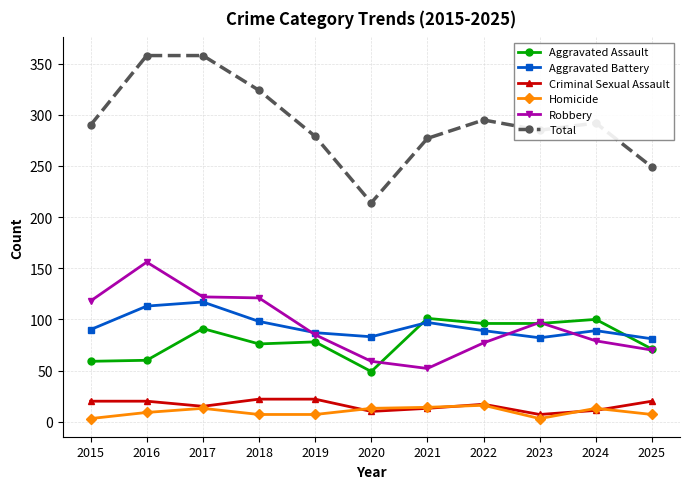

What is the total value across all series at 2025?

498